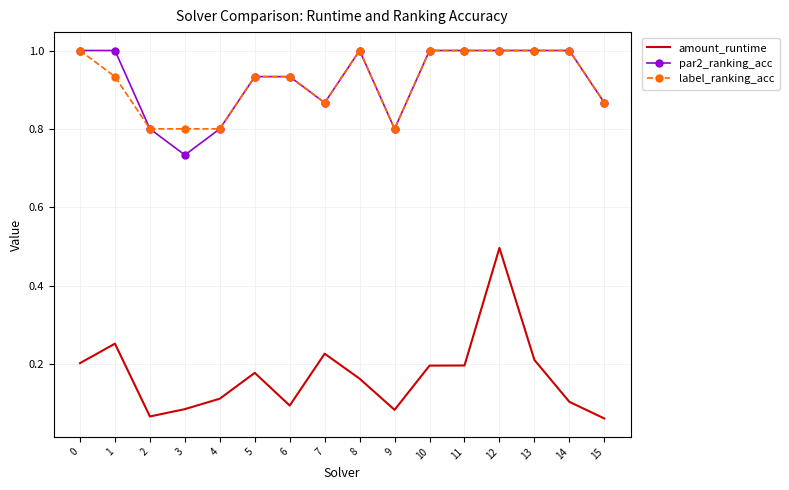

What is the total value across all series at 14?

2.1